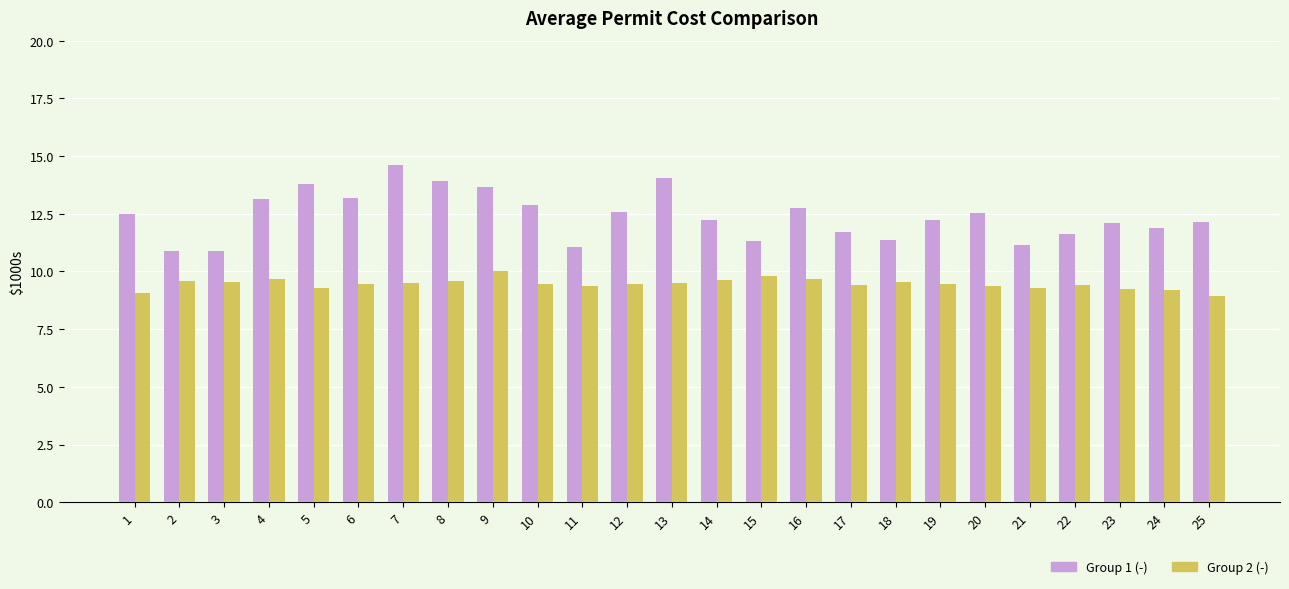

How many distinct data groups are displayed?

2